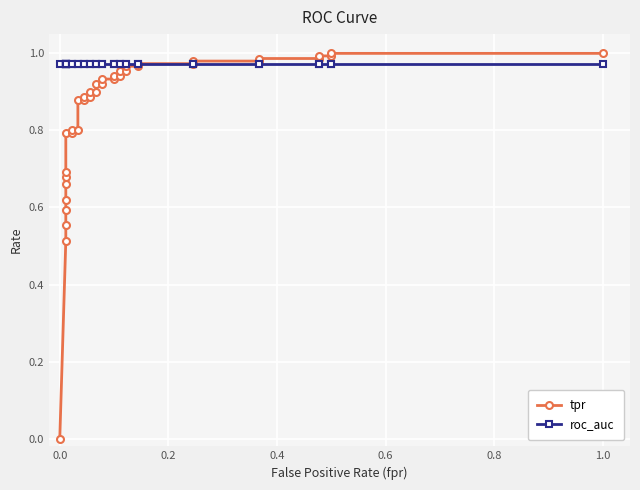

What is the difference between the maximum and minimum values in the tpr series?

1.0